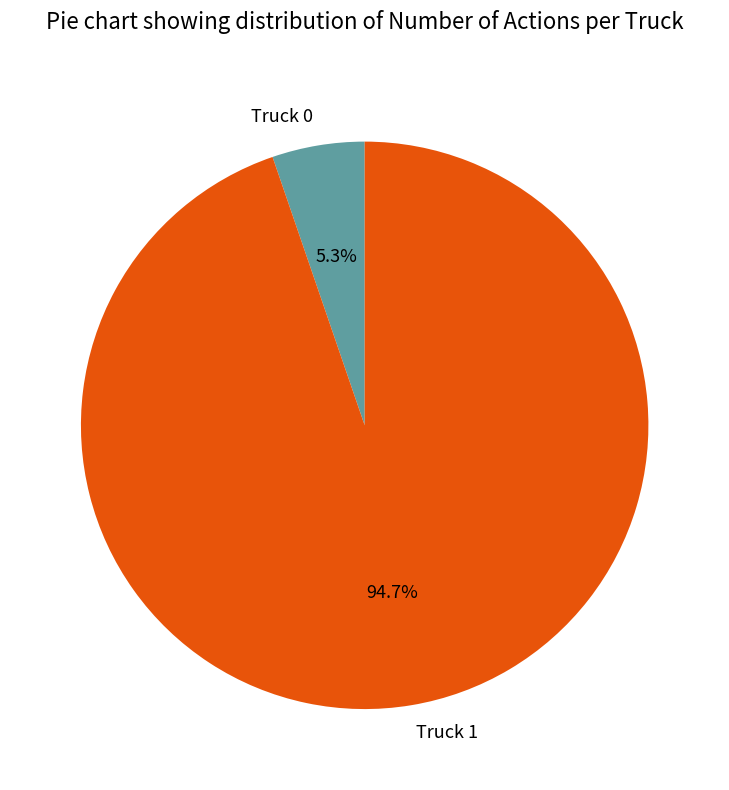

To the nearest percent, what portion does Truck 0 represent?

5%